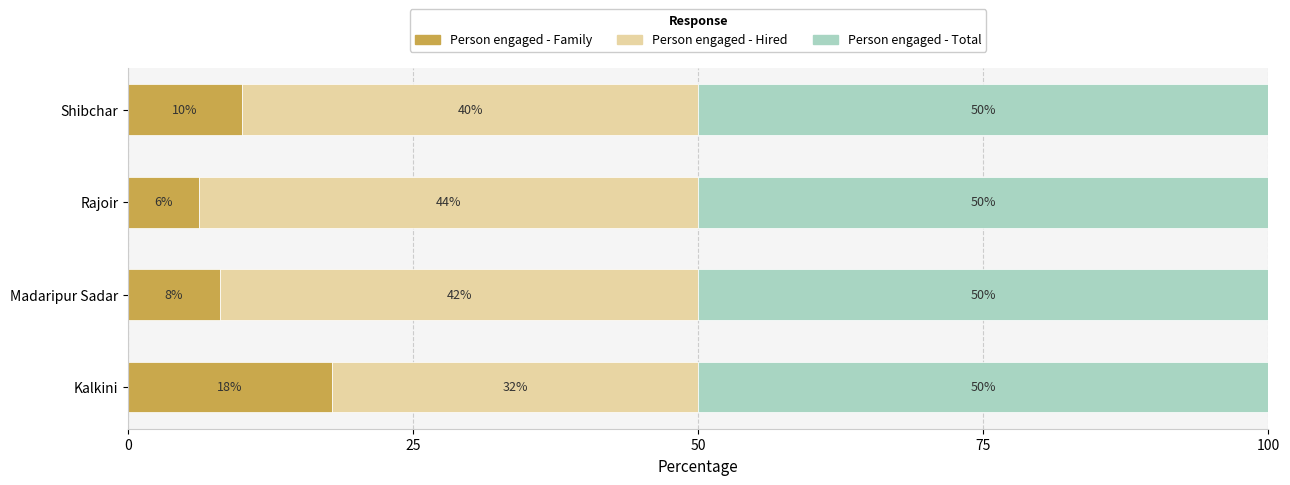

What is the total value across all series at Shibchar?

100.0